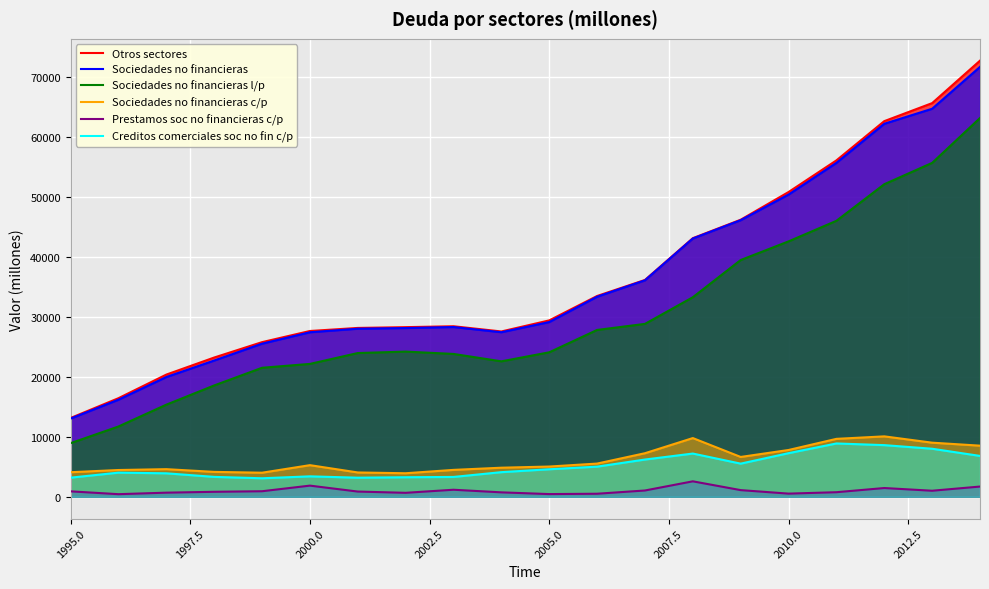

The Otros sectores series shows 18455 at 1995.0. True or false?

False